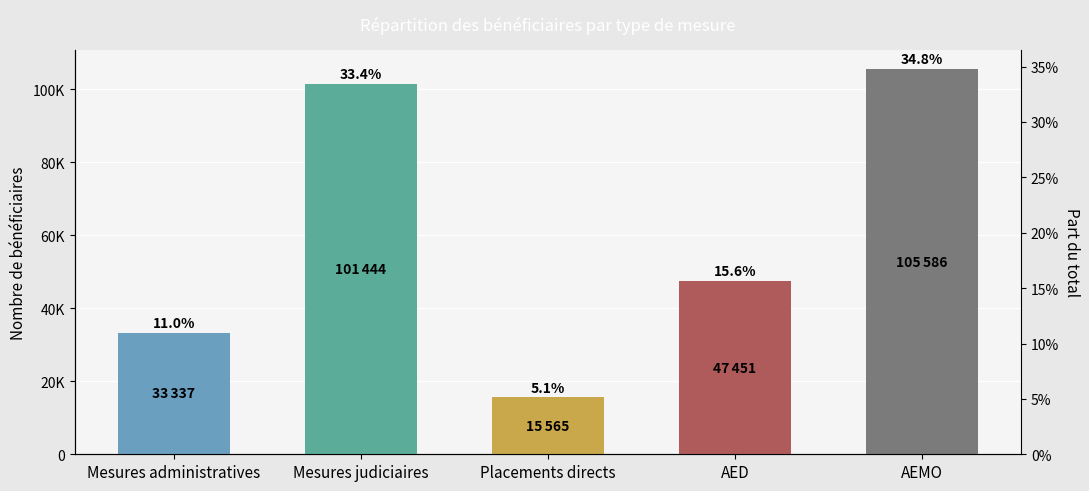

What is the label of the 5th bar from the left?

AEMO